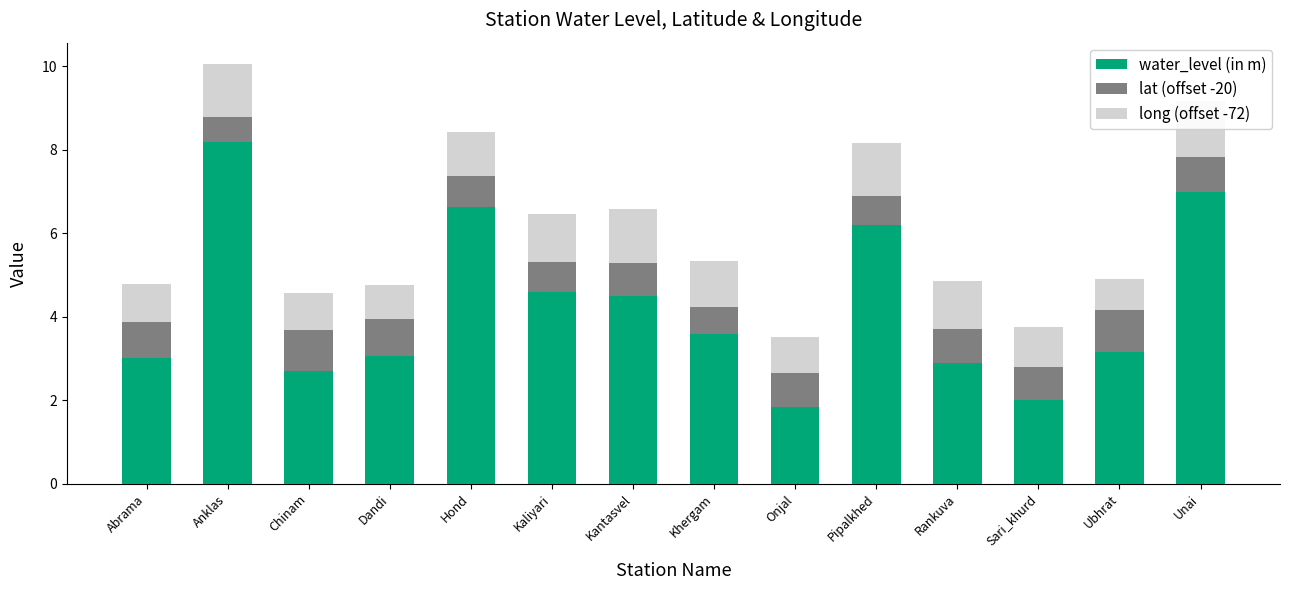

True or false: long (offset -72) has a value of 1.3 at Pipalkhed.

True